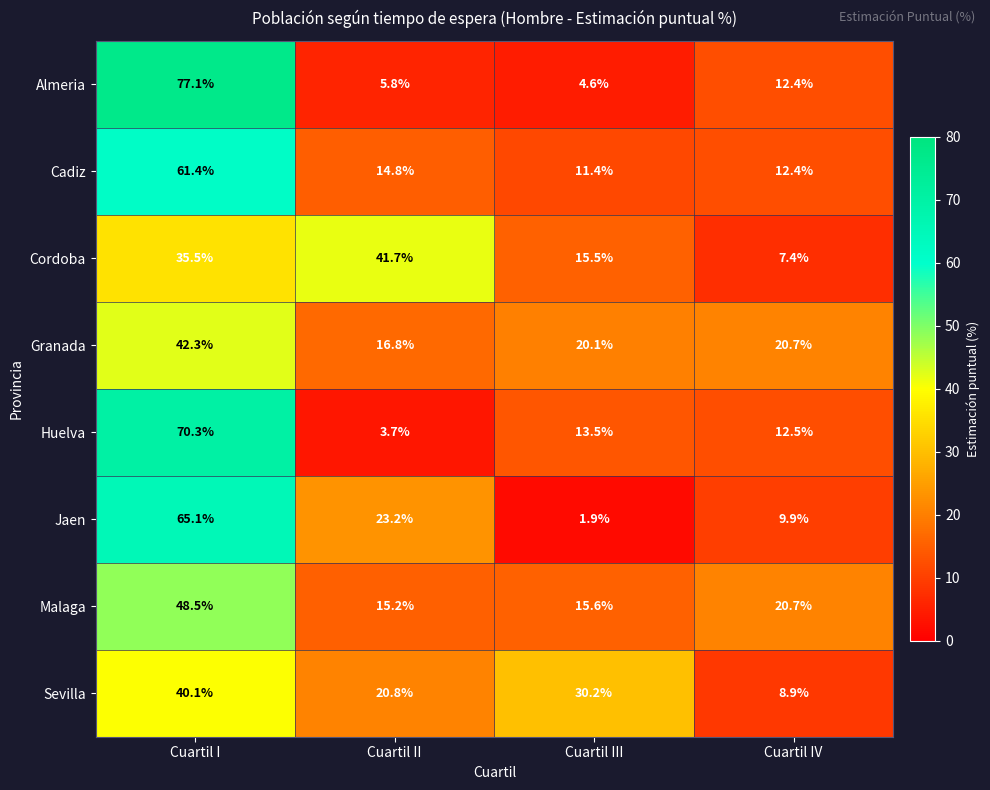

What is the sum of the Jaen values at Cuartil I and Cuartil III?

67.0